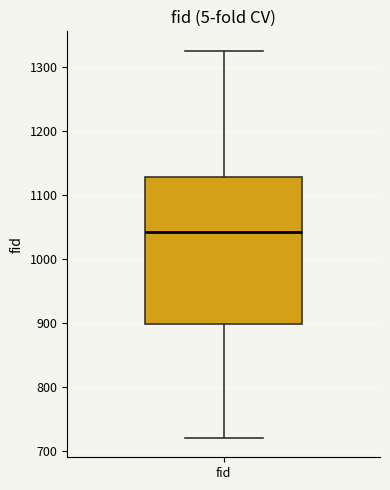

Where is the upper edge of the box for fid on the y-axis? The values are not printed on the chart, so give them approximately, as read against the axis.

1130